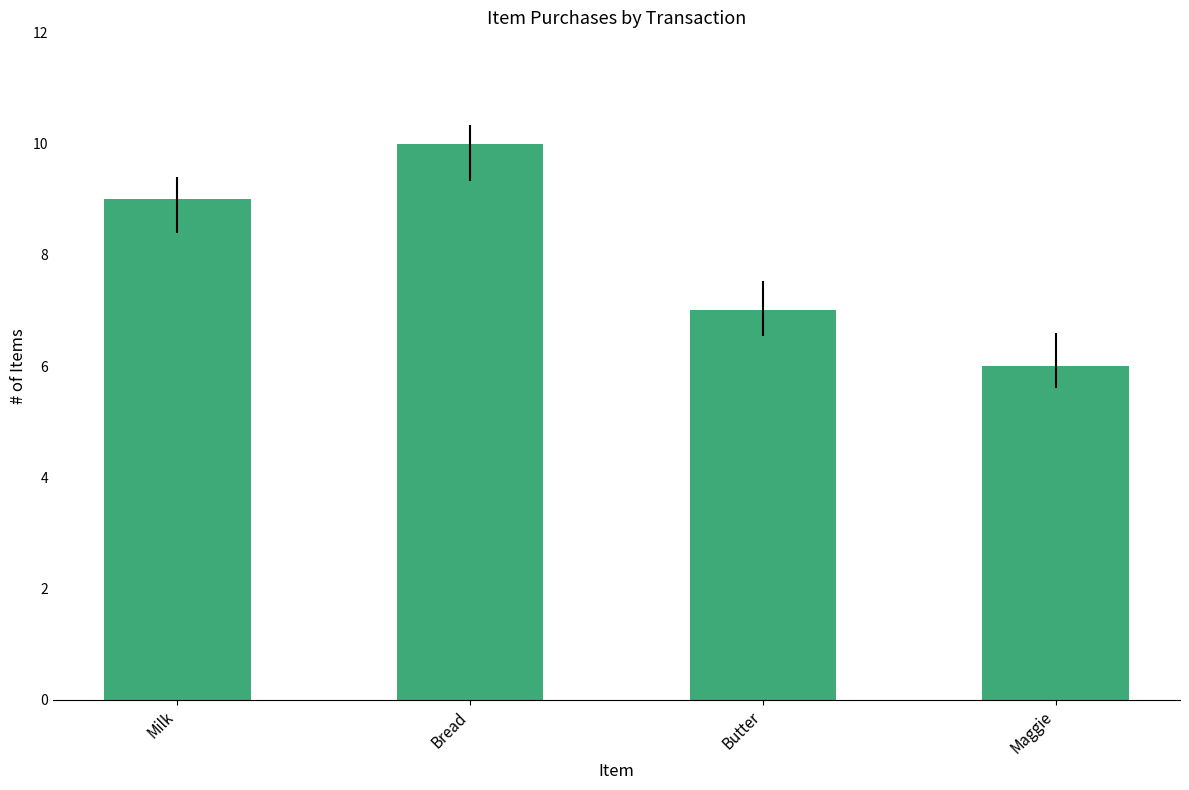

Approximately how many times larger is the value at Bread compared to Butter?

1.4